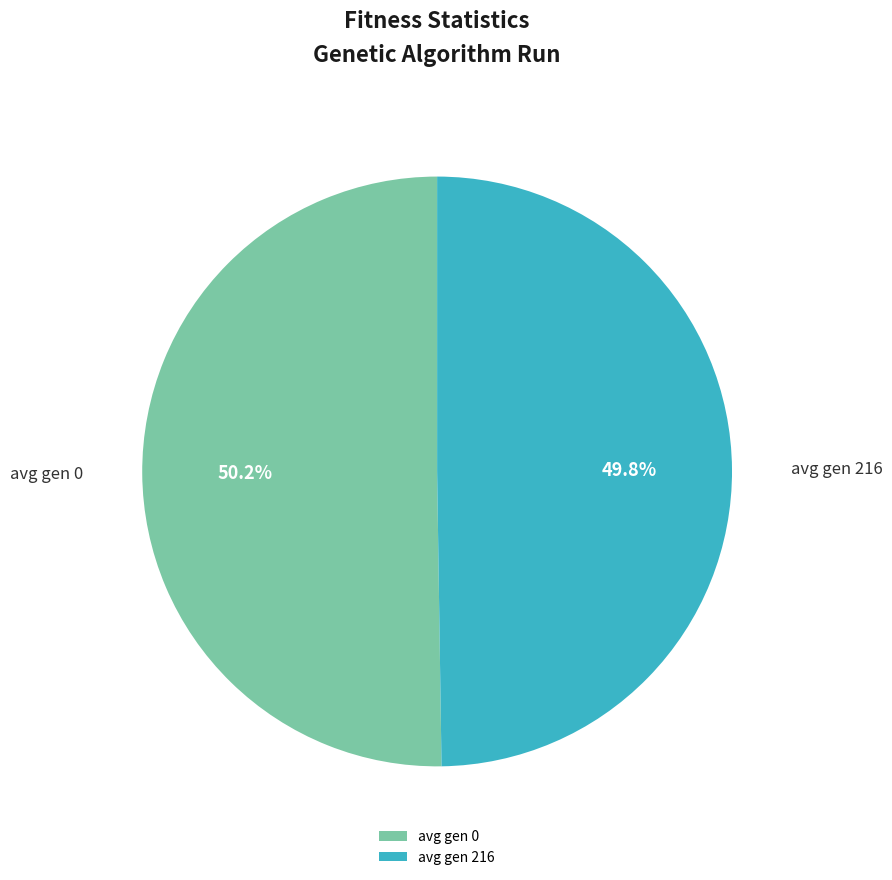

Is there any slice that represents more than half of the pie?

Yes